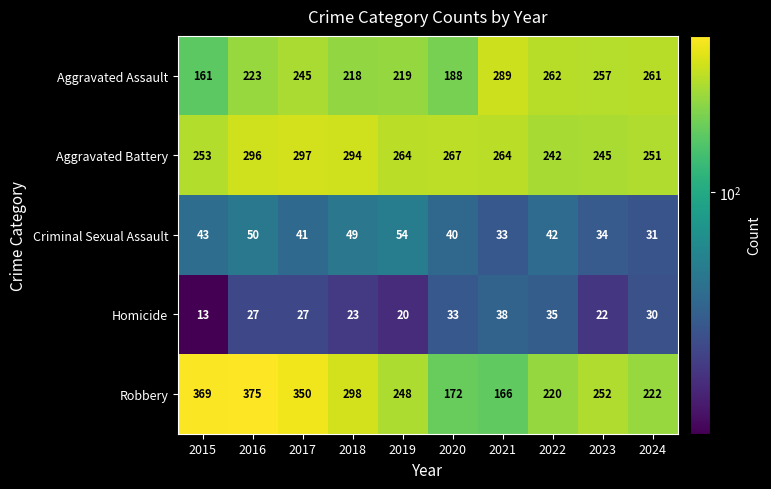

At how many categories does at least one series exceed 70?

10